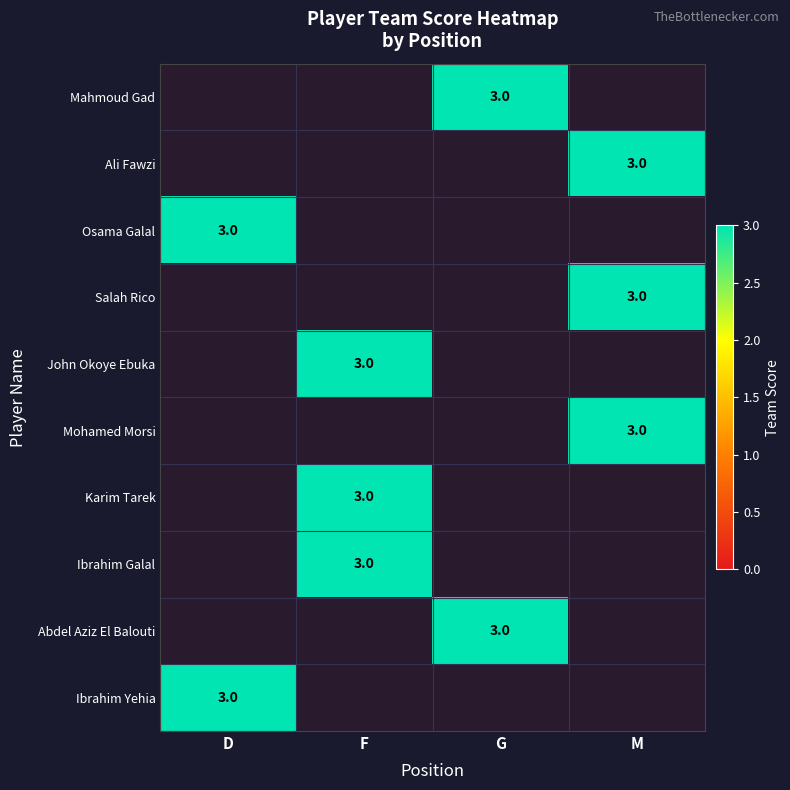

List the series in order of their peak value, highest first.

Mahmoud Gad, Ali Fawzi, Osama Galal, Salah Rico, John Okoye Ebuka, Mohamed Morsi, Karim Tarek, Ibrahim Galal, Abdel Aziz El Balouti, Ibrahim Yehia